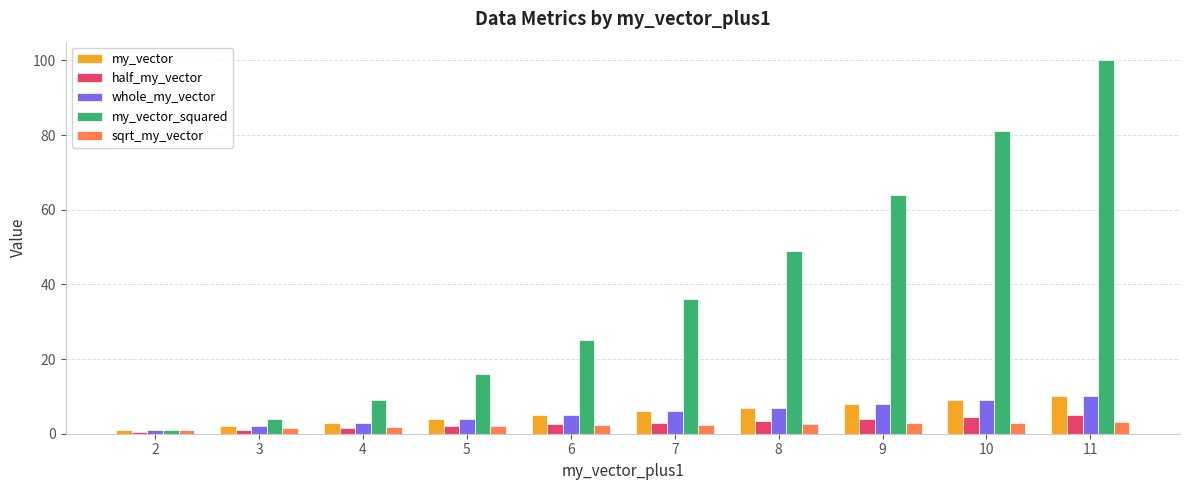

What is the difference between the my_vector_squared values at 7 and 9?

28.0